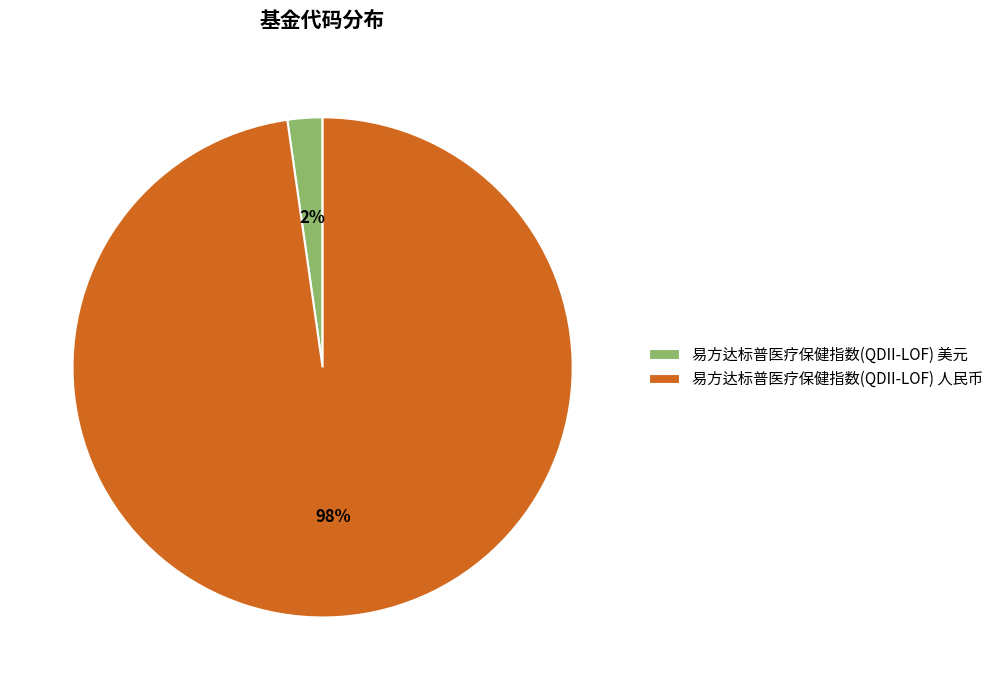

Is there a majority slice in this chart?

Yes